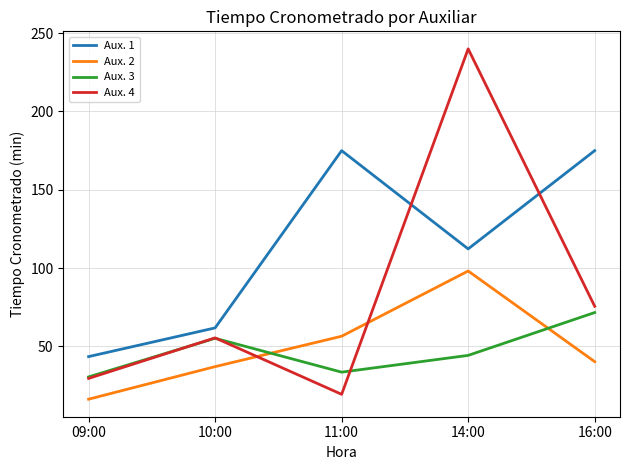

Read the Aux. 3 value at 16:00.

71.6